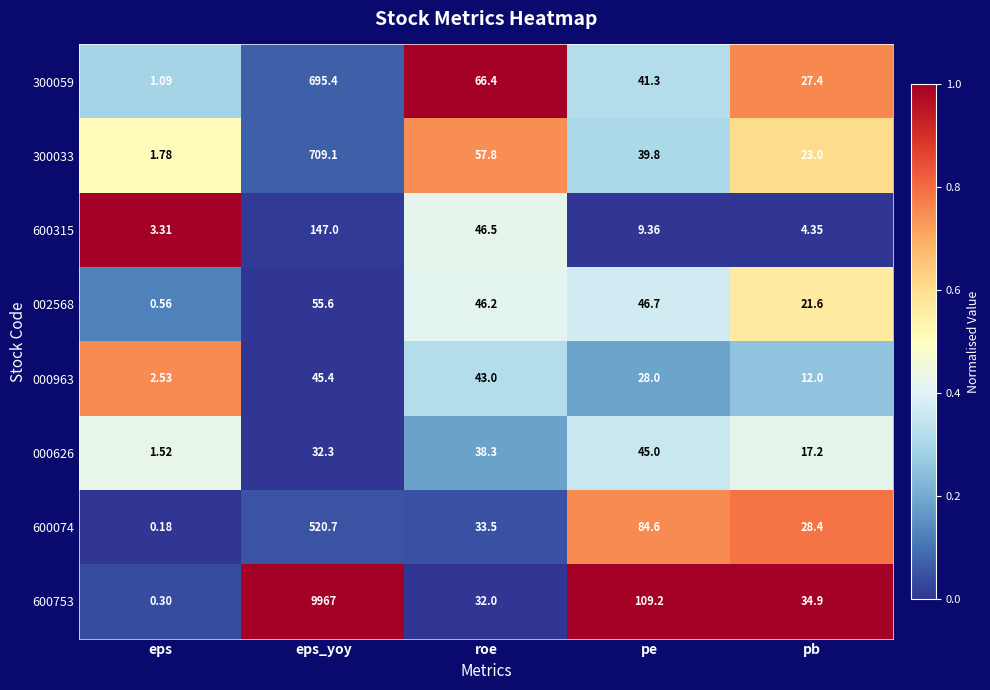

Between roe and pb, which series saw the biggest shift?

600315